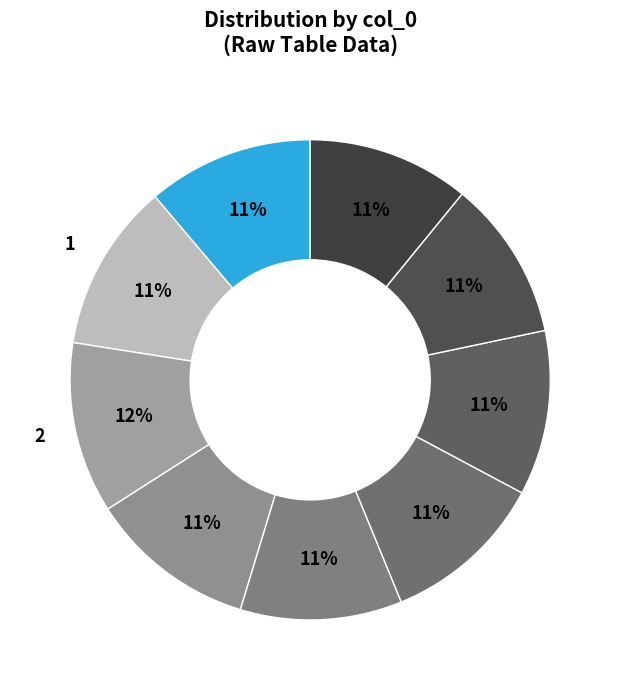

To the nearest percent, what is the average slice percentage?

11%